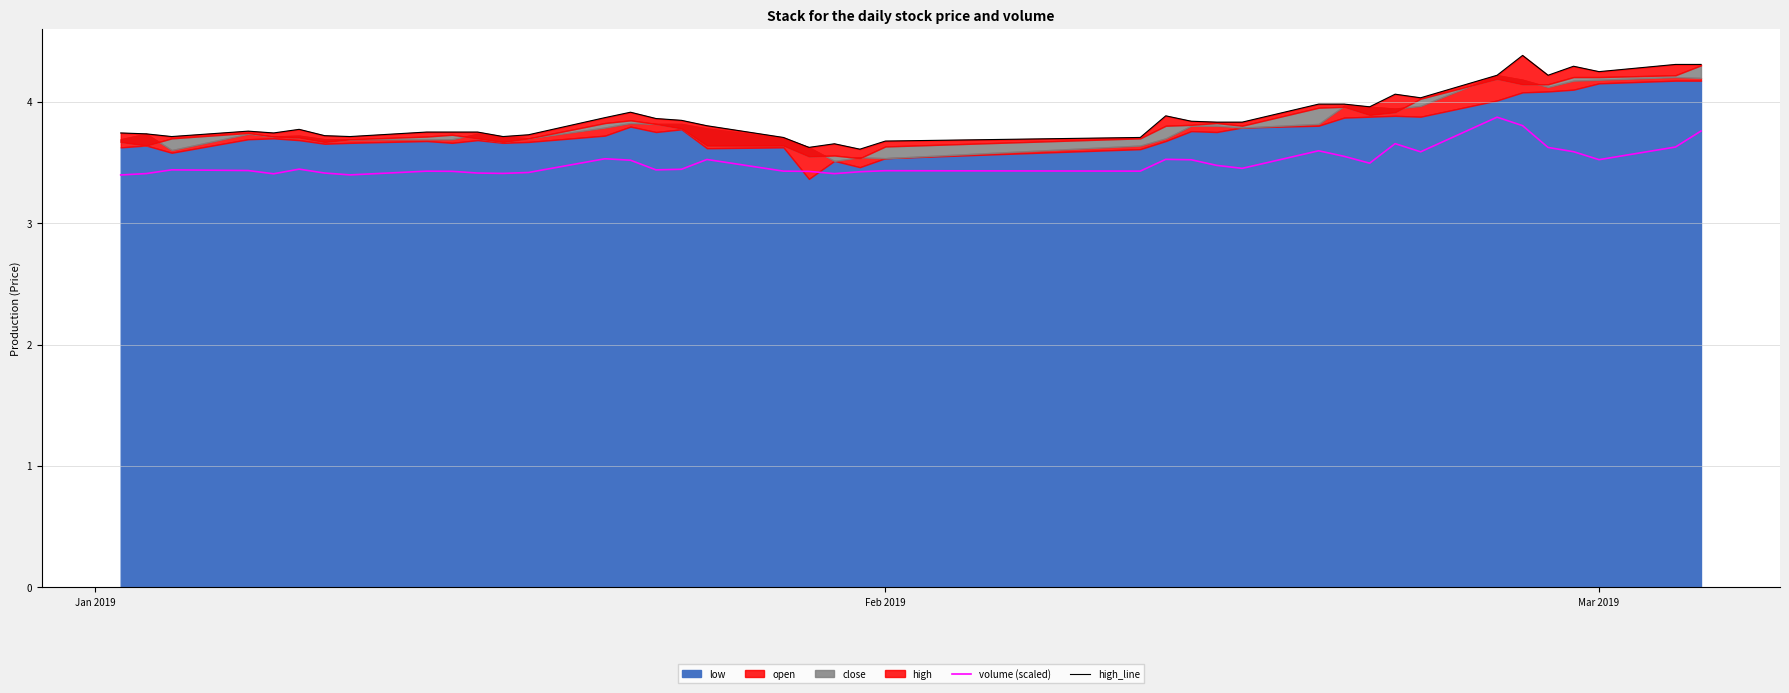

What is the minimum value for volume (scaled)?

3.4